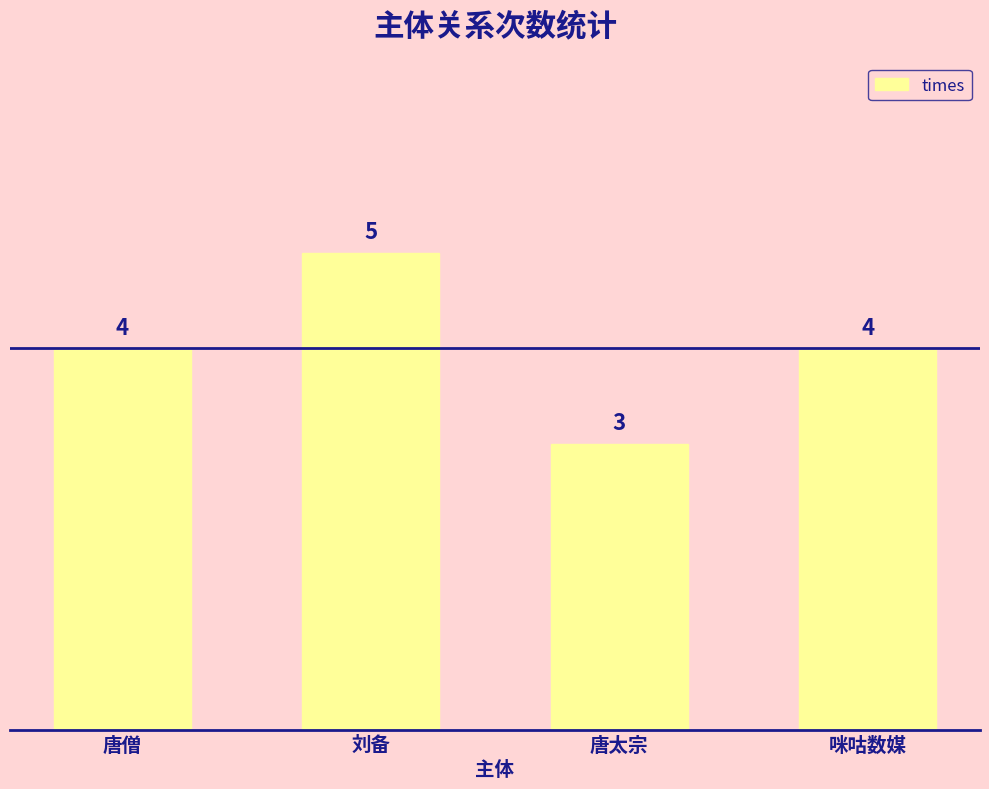

Approximately how many times larger is the value at 唐太宗 compared to 刘备?

0.6